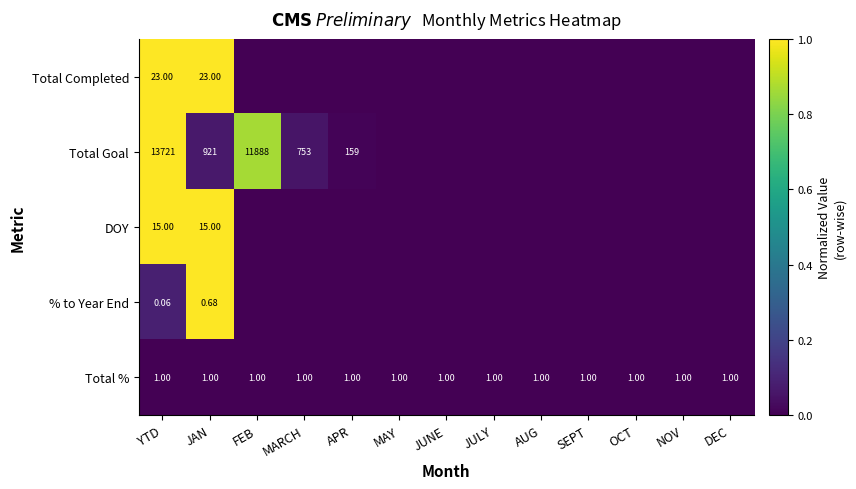

Is the value of Total % at MAY greater than the value of Total Goal at JAN?

No